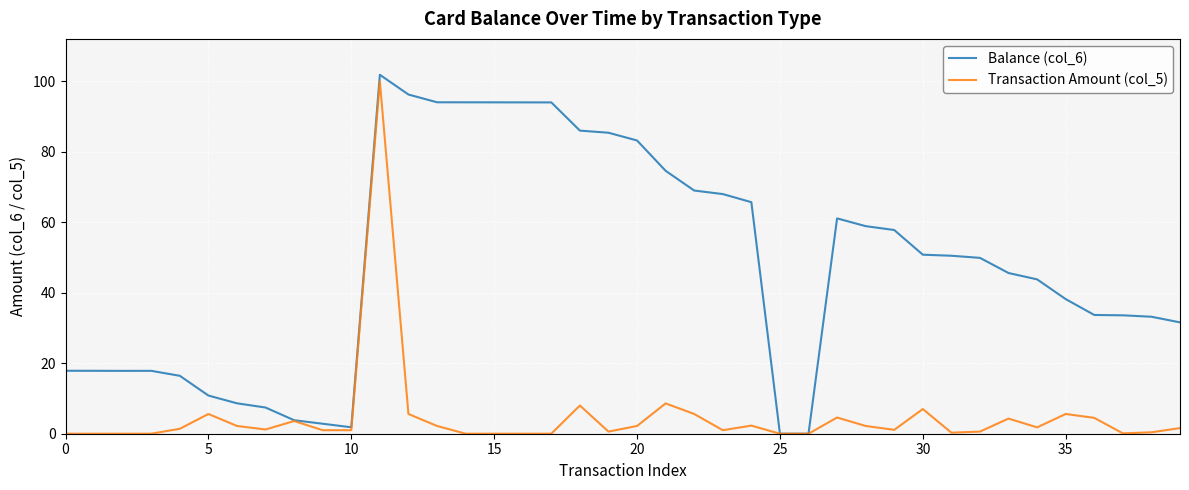

List the series in order of their peak value, lowest first.

Transaction Amount (col_5), Balance (col_6)